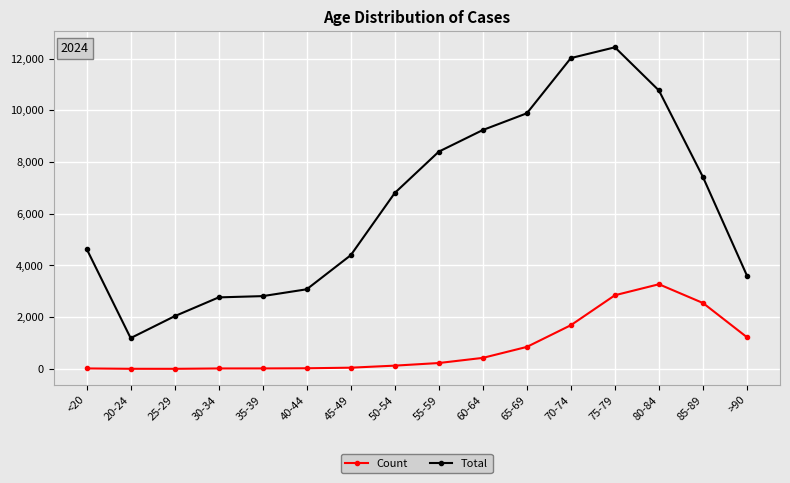

What is the maximum value shown in the chart?

12434